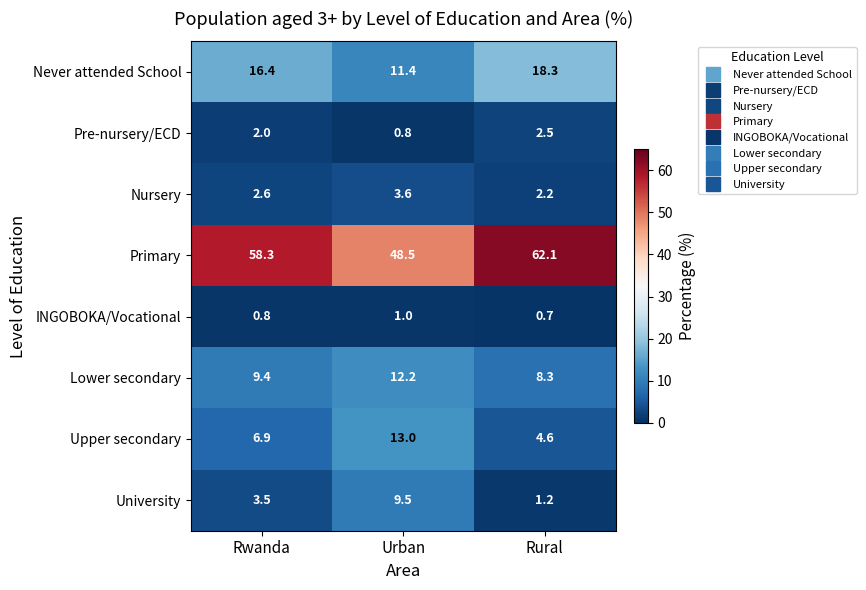

Rank the series by their maximum value, from lowest to highest.

INGOBOKA/Vocational, Pre-nursery/ECD, Nursery, University, Lower secondary, Upper secondary, Never attended School, Primary